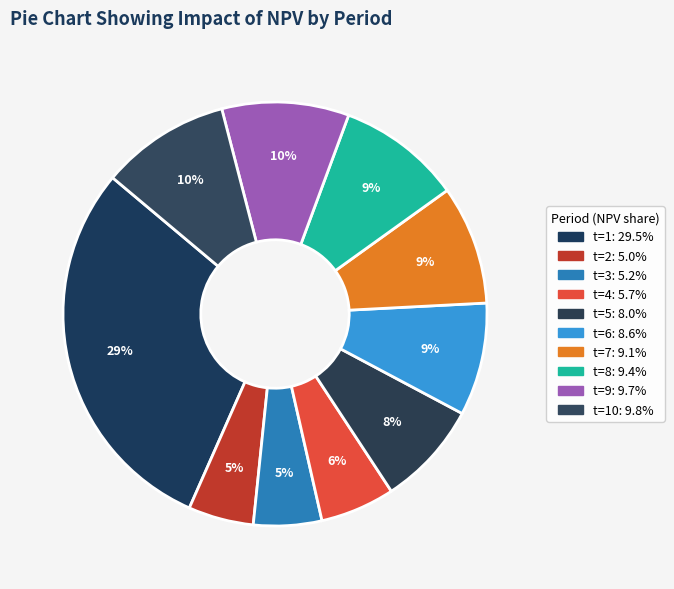

How many slices are in this pie chart?

10